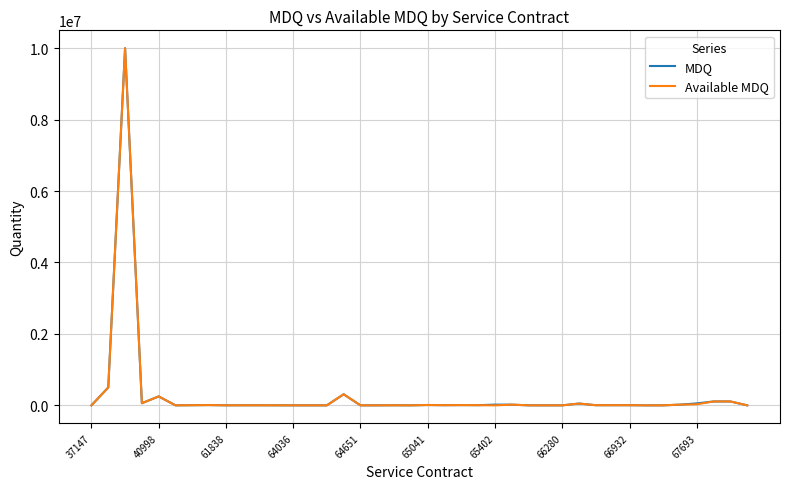

What is the greatest value displayed?

10000000